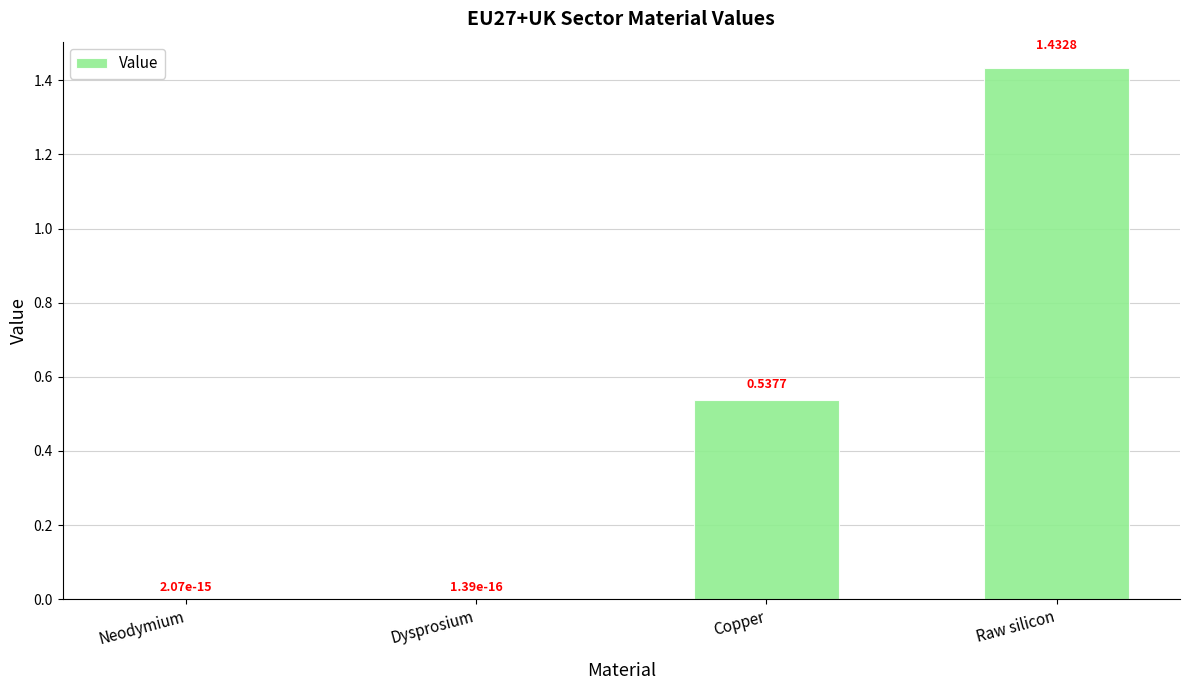

Does the chart contain stacked bars?

No